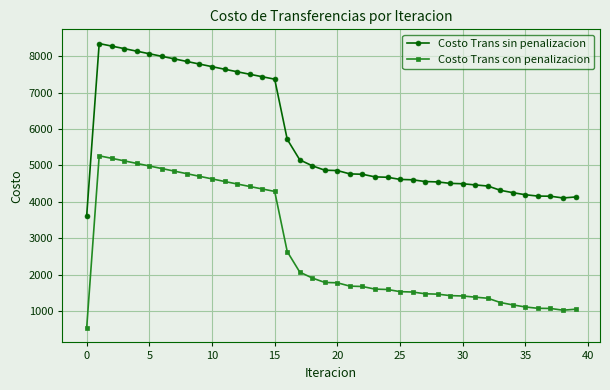

True or false: Costo Trans sin penalizacion and Costo Trans con penalizacion cross at least once.

False